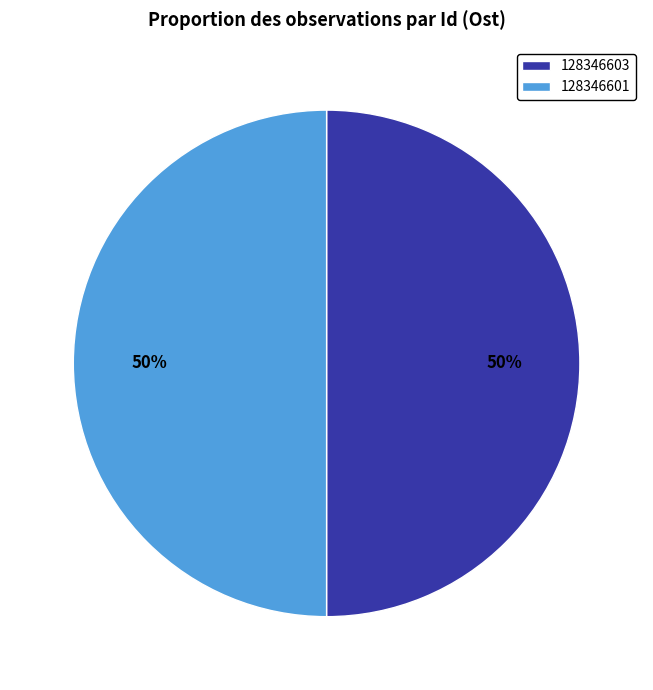

True or false: 128346603 accounts for 50% of the total.

True